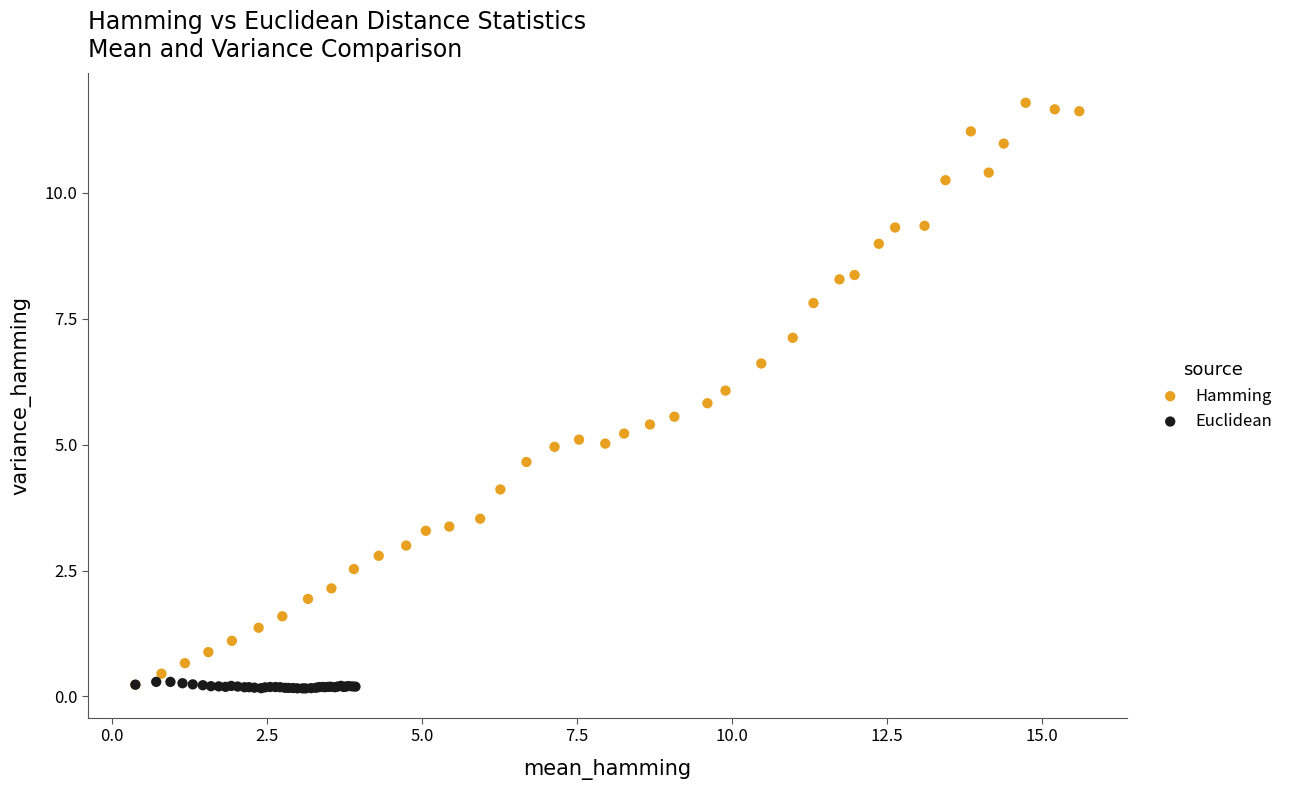

Which series contains the highest Y value?

Hamming